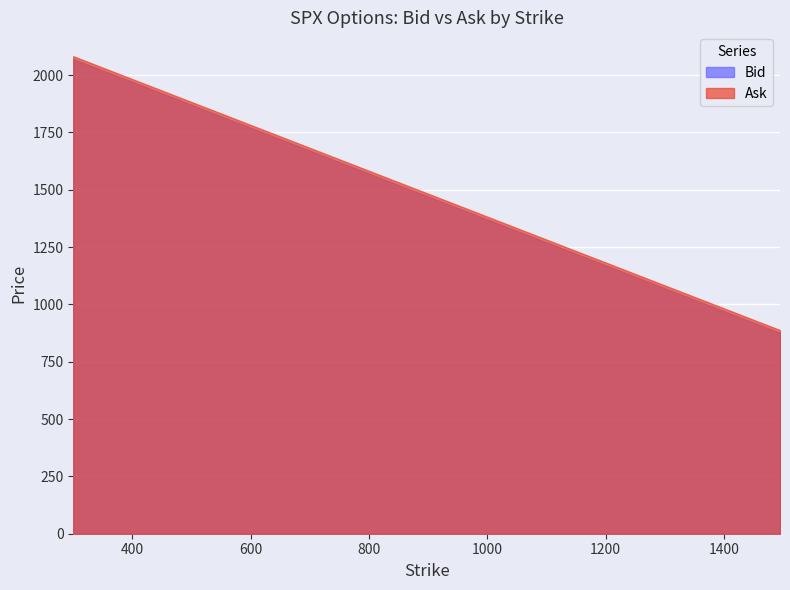

Where does the Bid series first go above 1171?

300